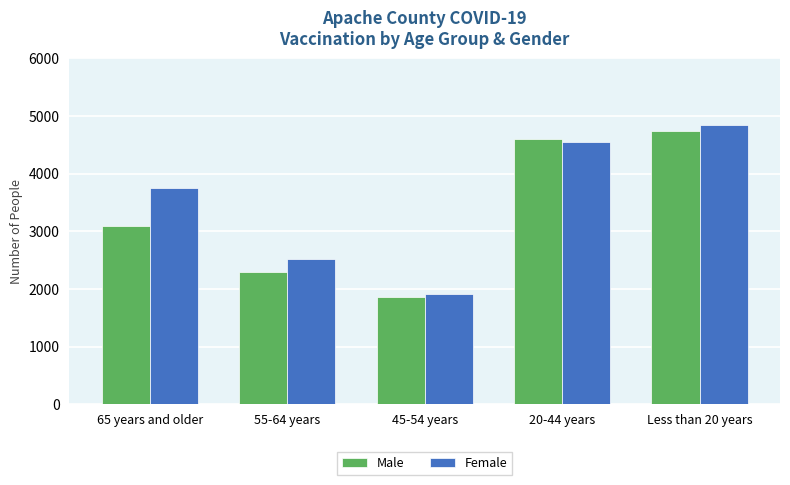

The Female series shows 2010 at Less than 20 years. True or false?

False